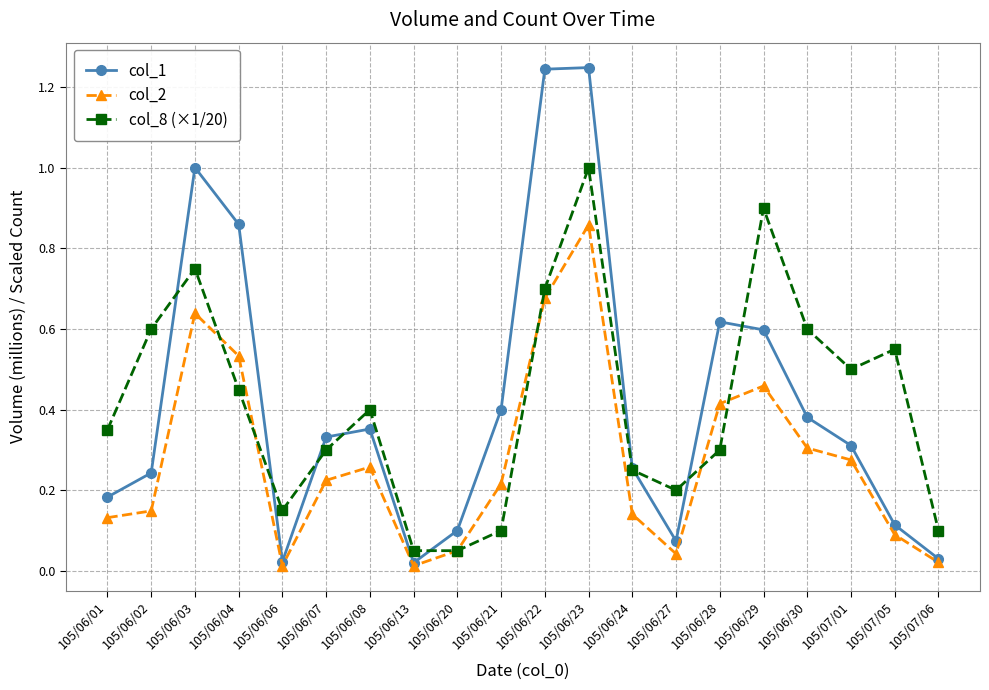

Where is the first local minimum for col_8 (×1/20)?

105/06/06